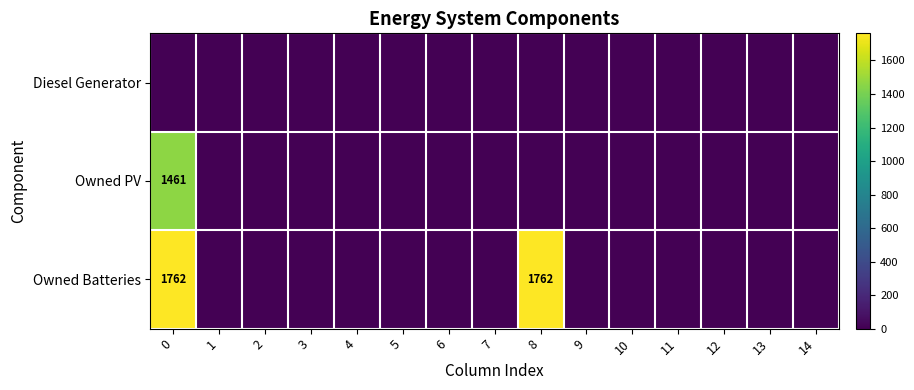

True or false: Owned Batteries has a value of 1762 at 0.

True